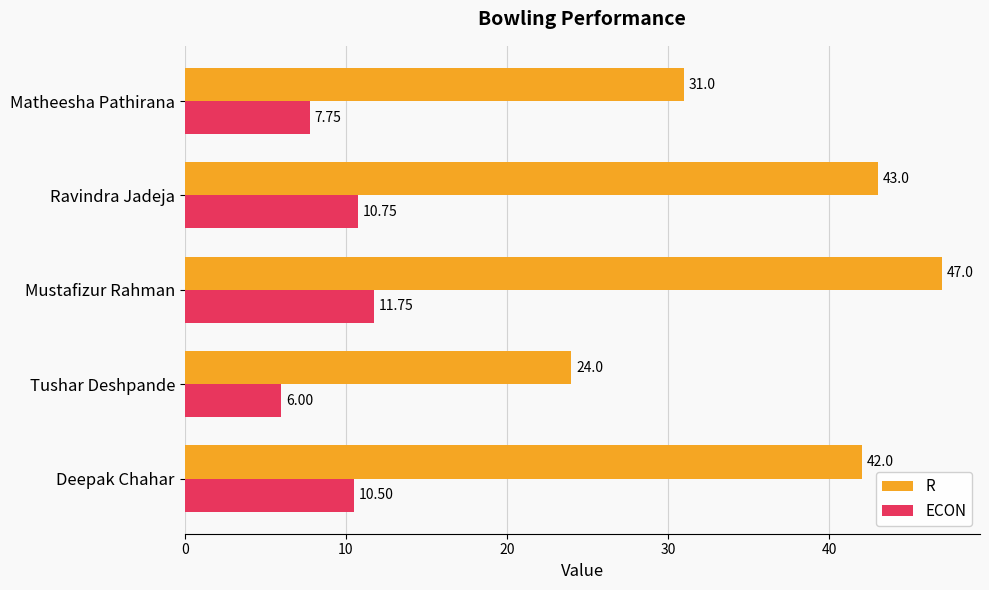

List the labels in order of ECON value, largest first.

Mustafizur Rahman, Ravindra Jadeja, Deepak Chahar, Matheesha Pathirana, Tushar Deshpande